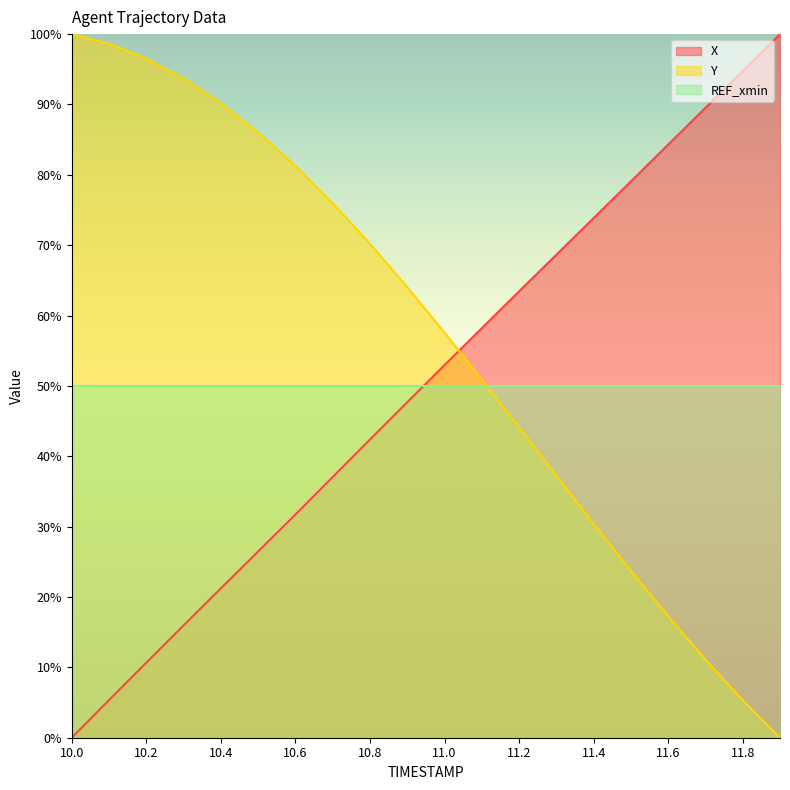

Is it true that X equals 56.6 at 11.8?

False